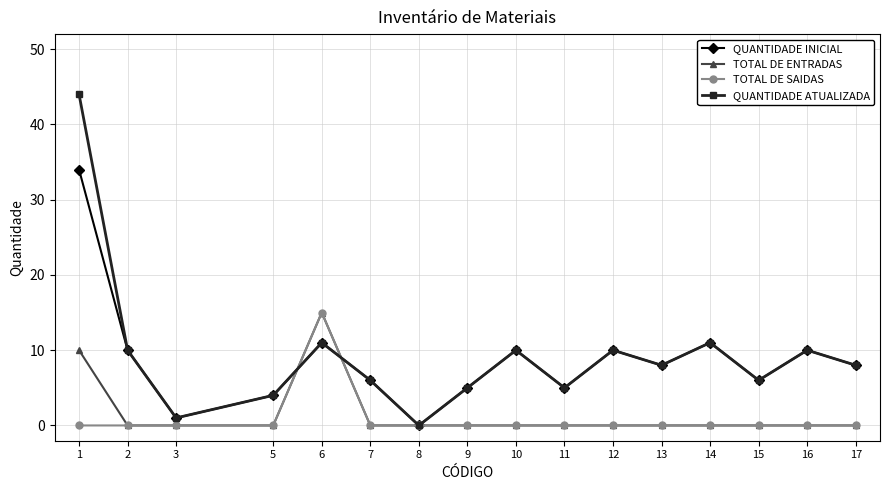

Is it true that TOTAL DE ENTRADAS equals 8 at 9?

False